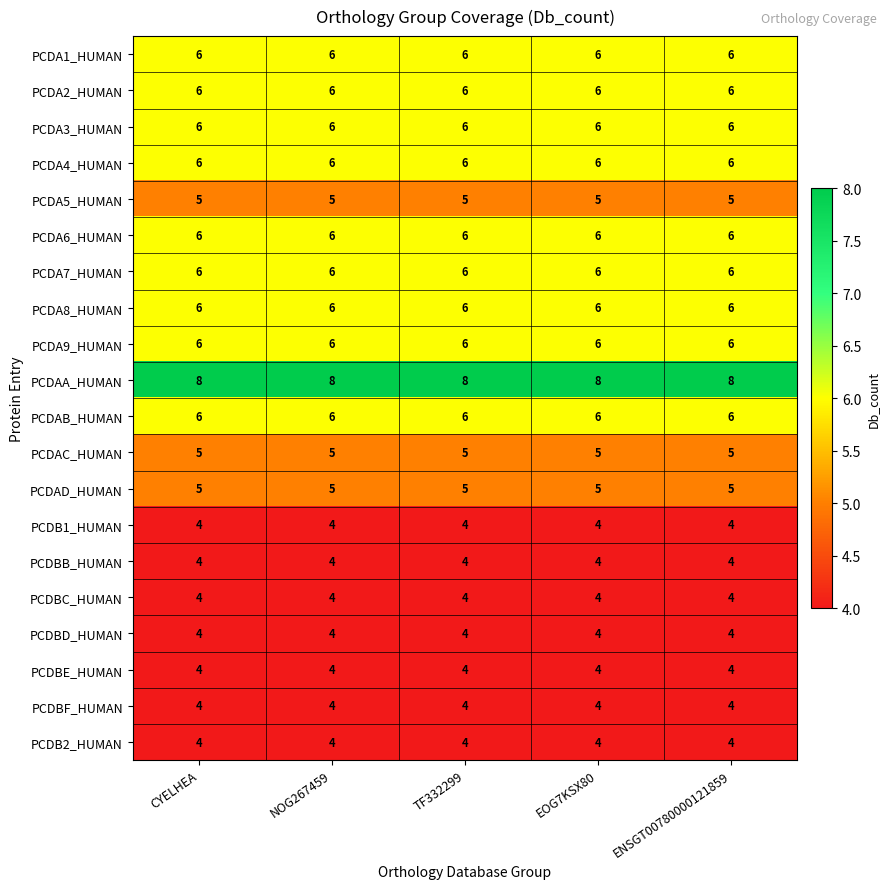

The PCDA2_HUMAN series shows 11 at EOG7KSX80. True or false?

False